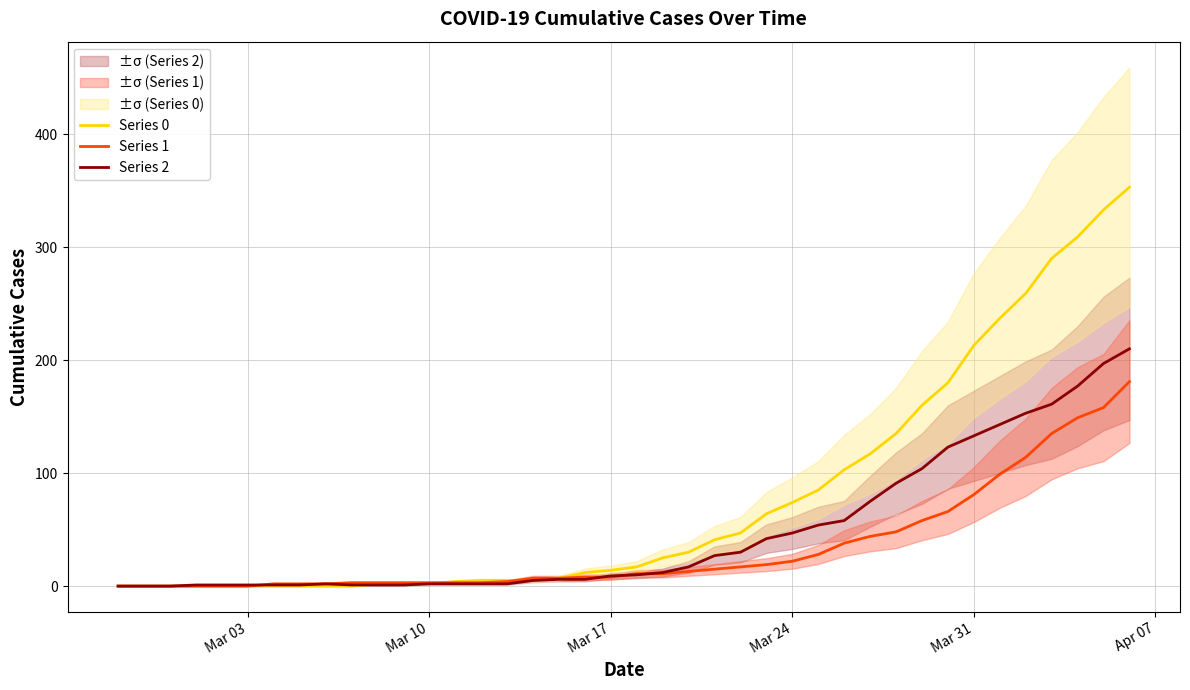

The value of Series 1 at Mar 03 is 0. True or false?

True